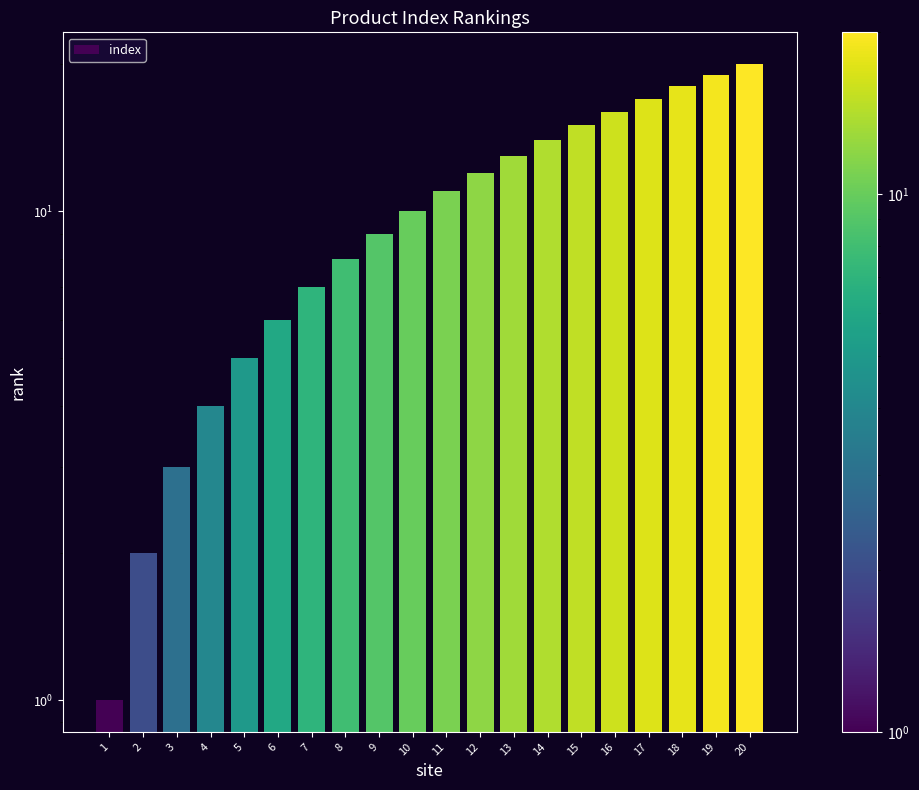

True or false: the data shows 5 at 3.

False